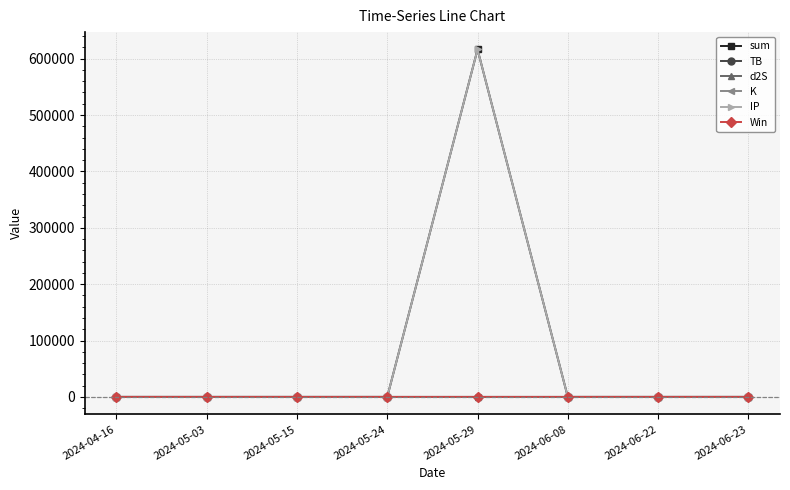

At which category is the sum across all series the highest?

2024-05-29